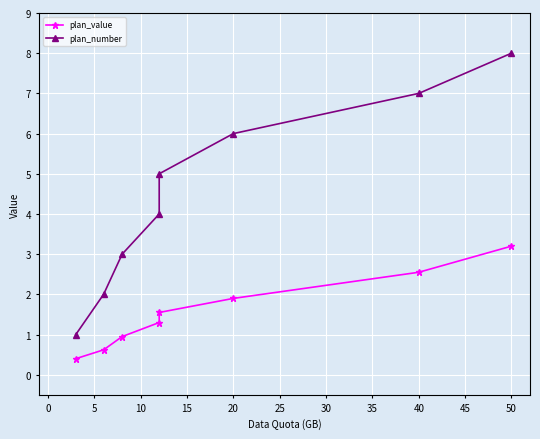

Reading left to right, list all the values displayed in this chart.

plan_value: 0.4	0.6	0.9	1.3	1.6	1.9	2.5	3.2
plan_number: 1.0	2.0	3.0	4.0	5.0	6.0	7.0	8.0